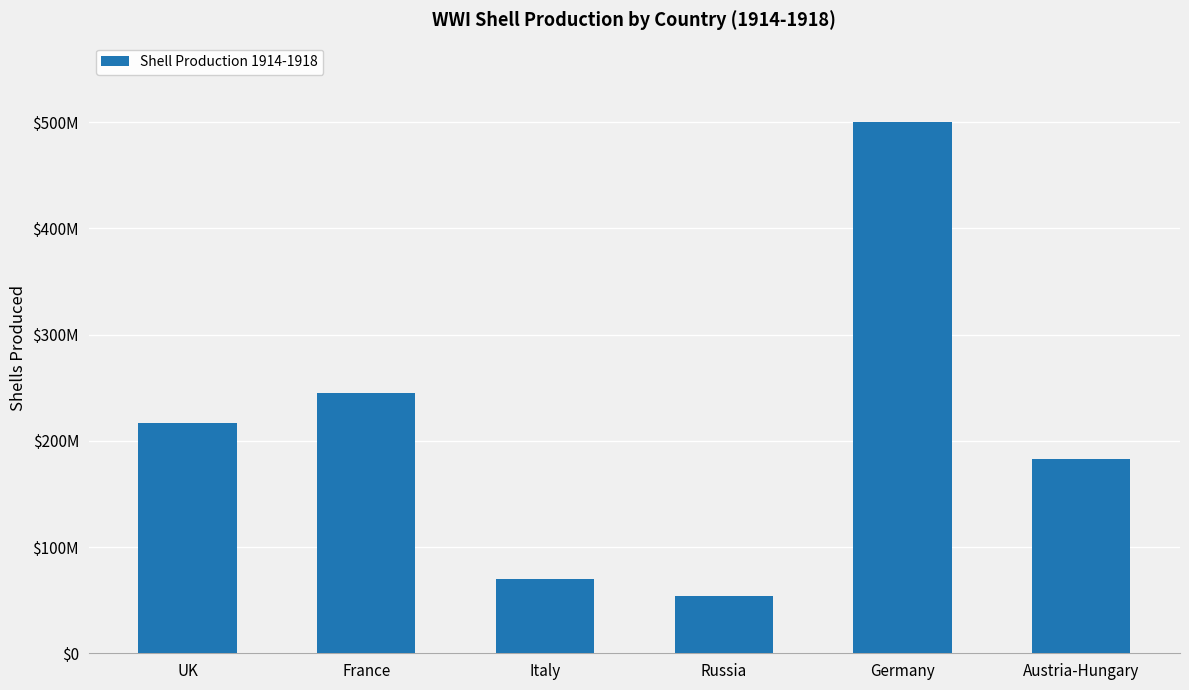

What position from the right is Austria-Hungary?

1